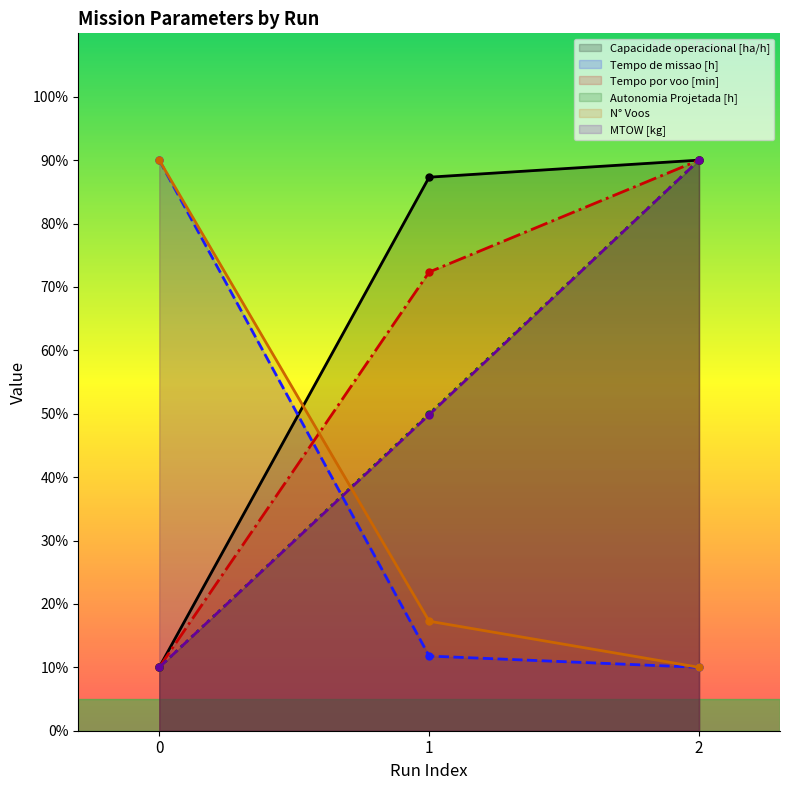

Between 0 and 1, which series saw the biggest shift?

Tempo de missao [h]